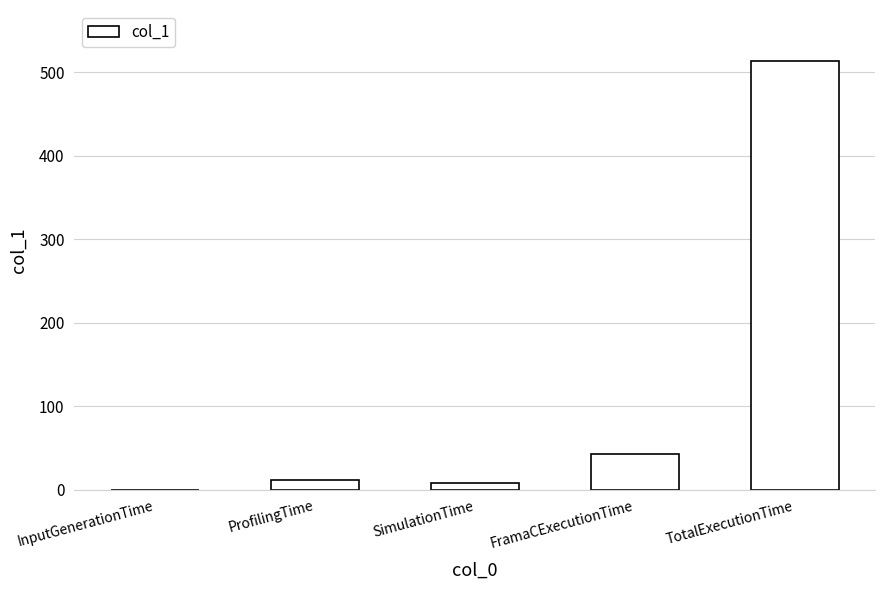

What is the sum of the values at SimulationTime and InputGenerationTime?

7.5